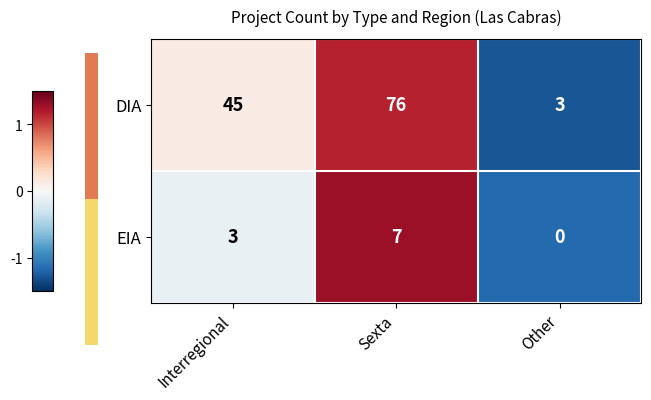

List the series in order of their peak value, highest first.

DIA, EIA